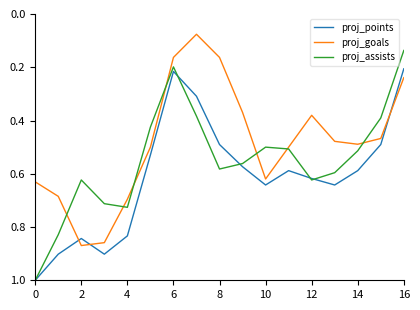

At how many categories does at least one series exceed 0?

17